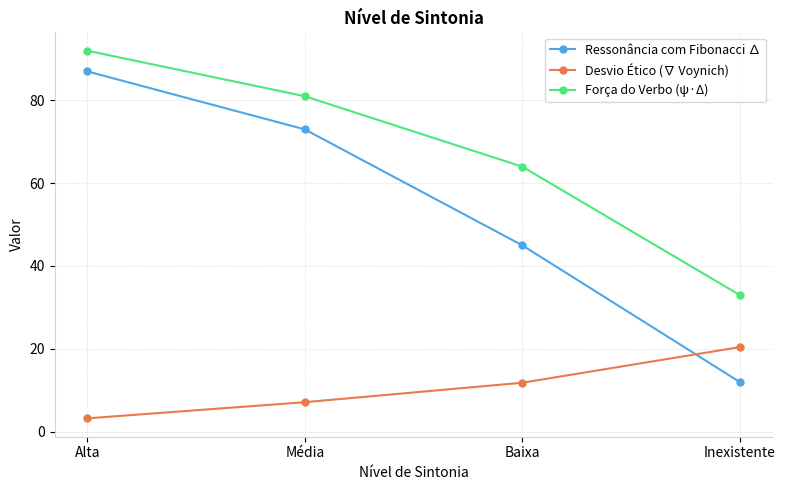

Between Média and Inexistente, which series saw the biggest shift?

Ressonância com Fibonacci ∆